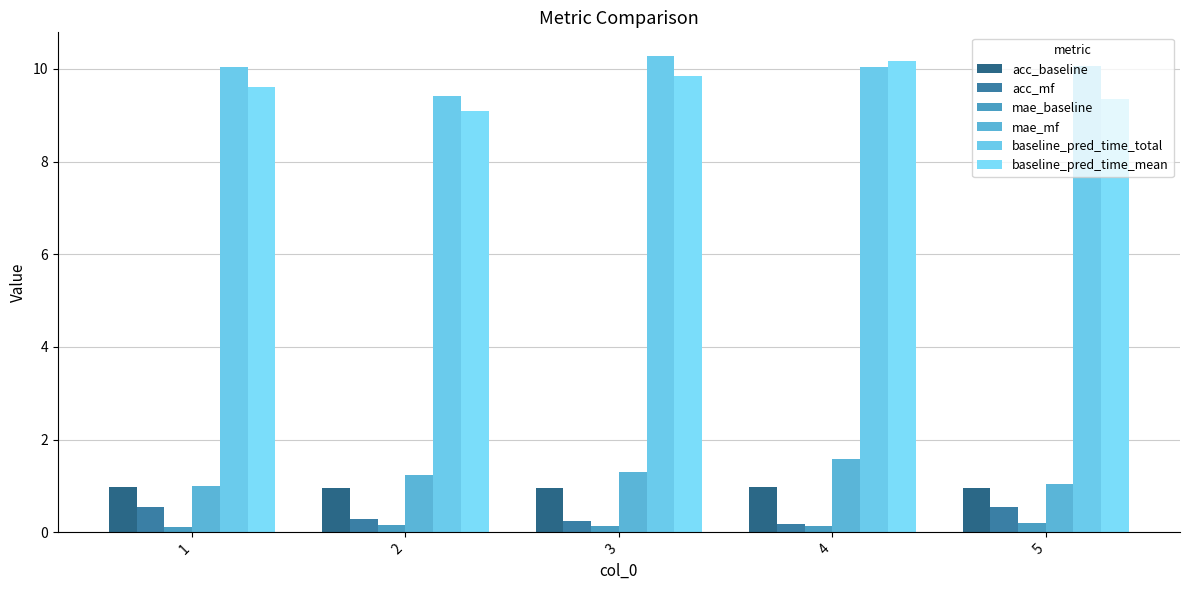

How many groups of bars are there?

5